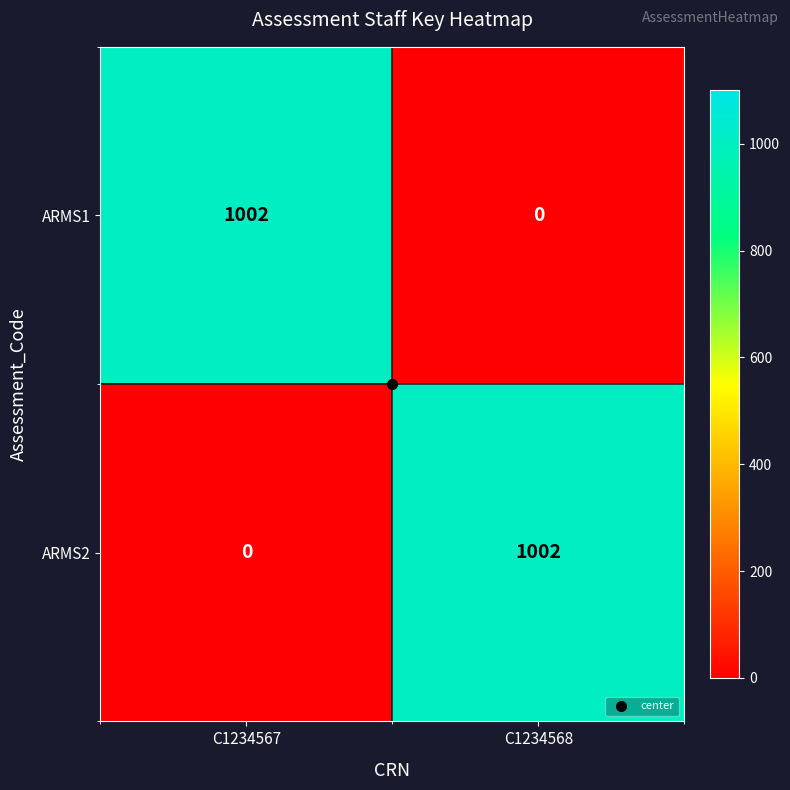

What is the spread (max minus min) of values at C1234568?

1002